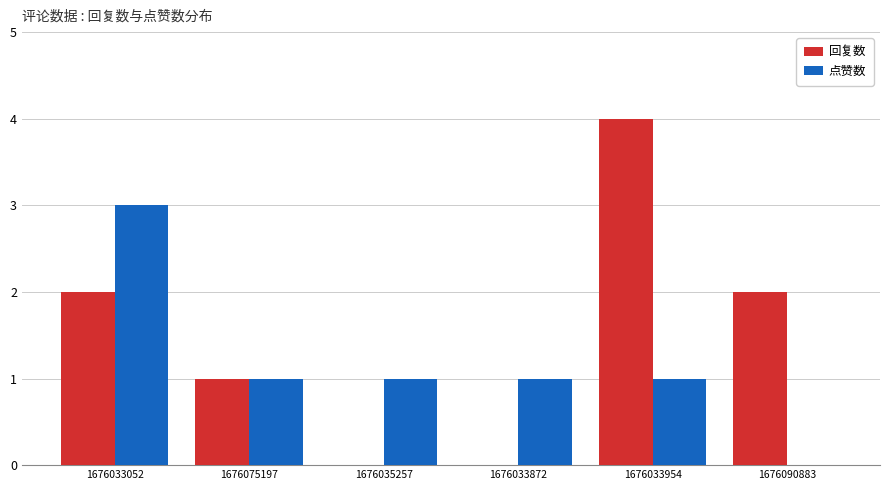

What are all the series names shown in the legend?

回复数, 点赞数